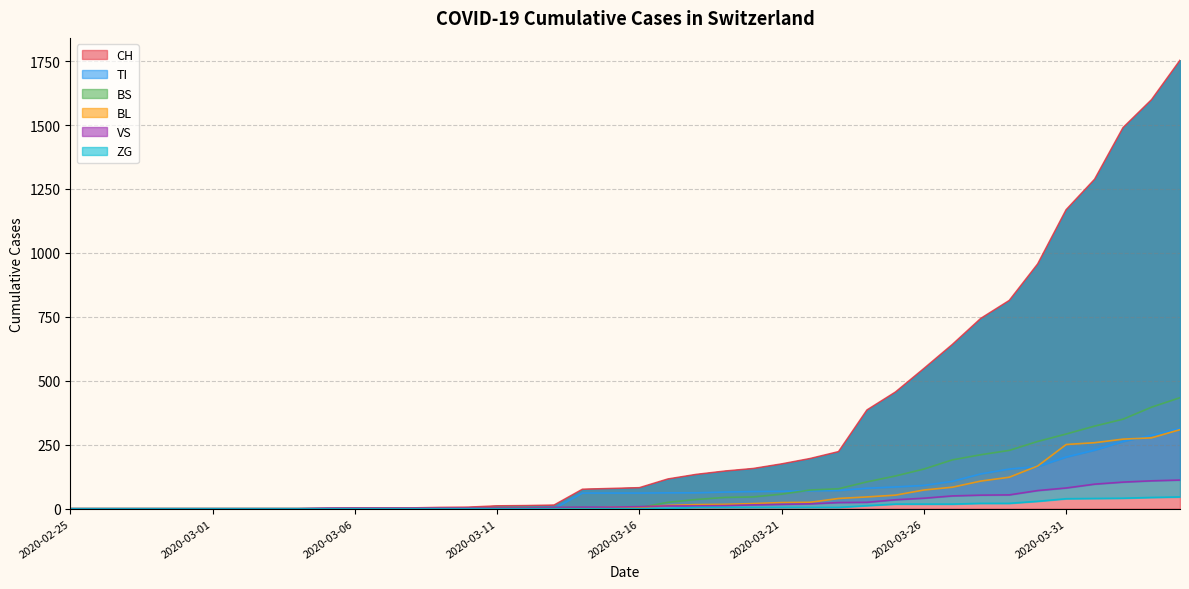

Where is CH nearest to the value 876?

2020-03-29